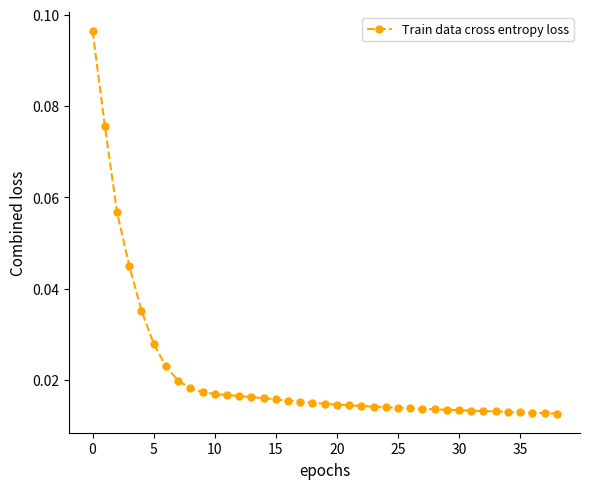

How many distinct data groups are displayed?

1